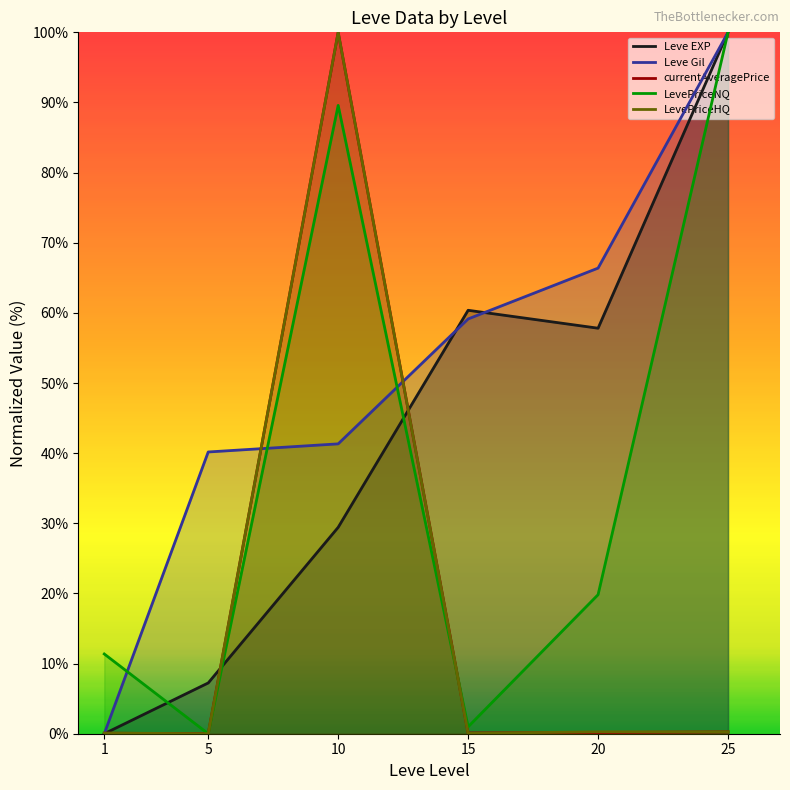

What is the difference between the second highest and second lowest values in the currentAveragePrice series?

0.2